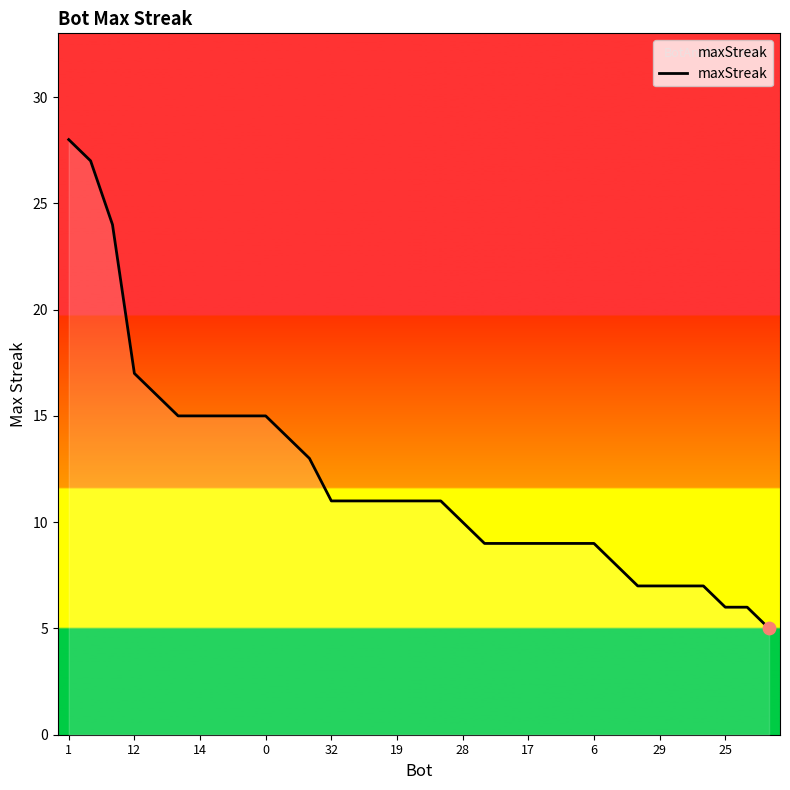

What is the minimum value shown in the chart?

5